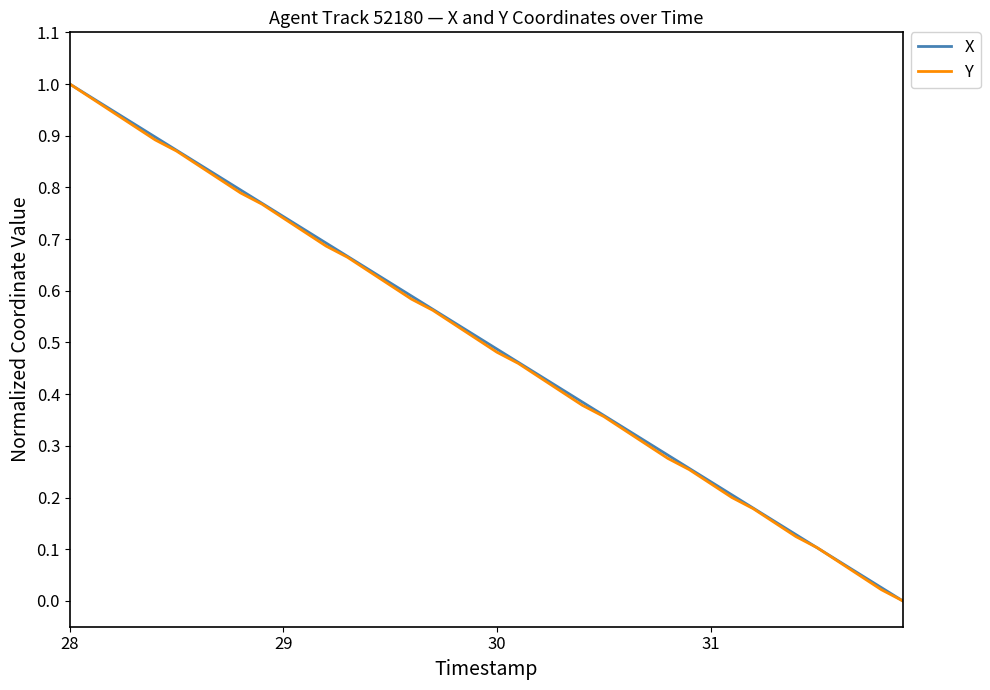

Does the chart display data point markers on the line(s)?

No